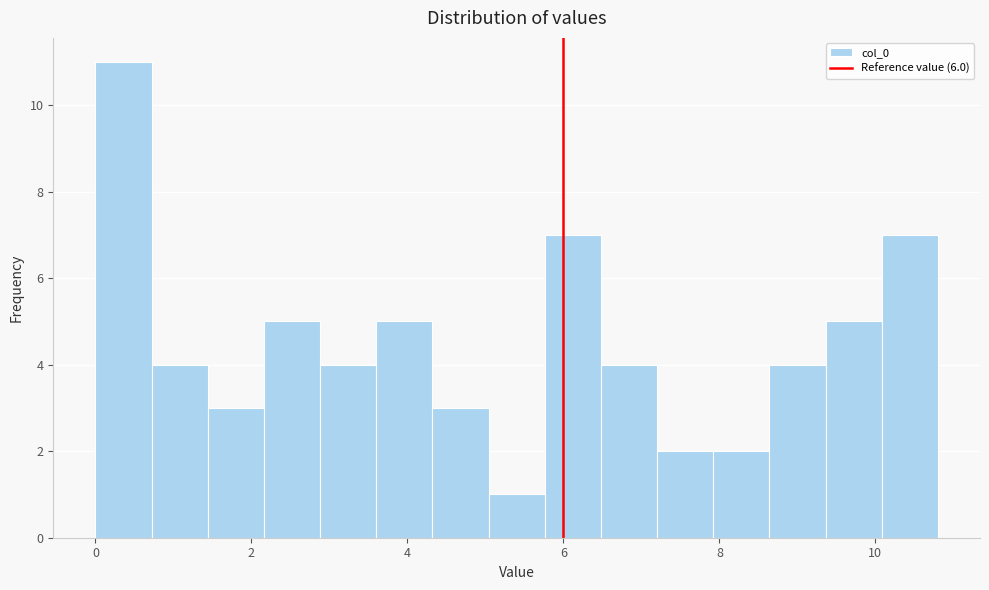

Read against the x-axis, roughly where is the centre of the tallest bar?

0.4